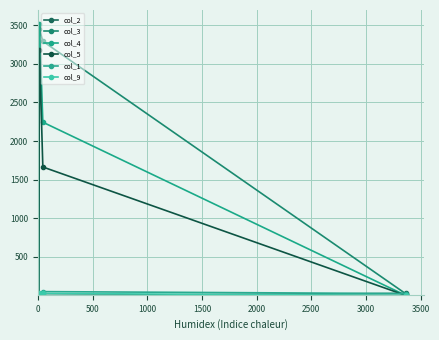

Which series has the widest spread of values?

col_4